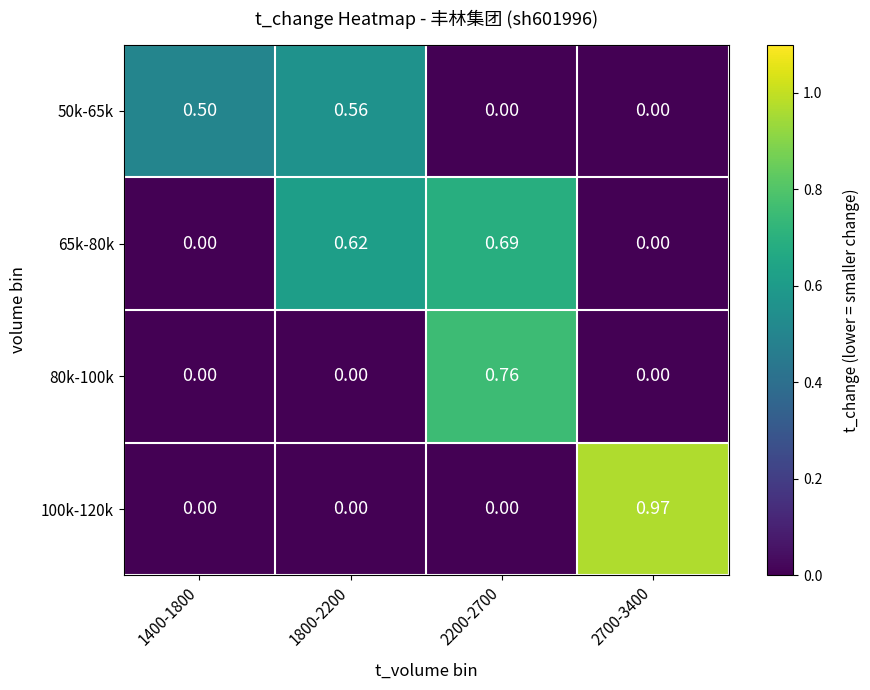

How many data points in 50k-65k are above 0?

2